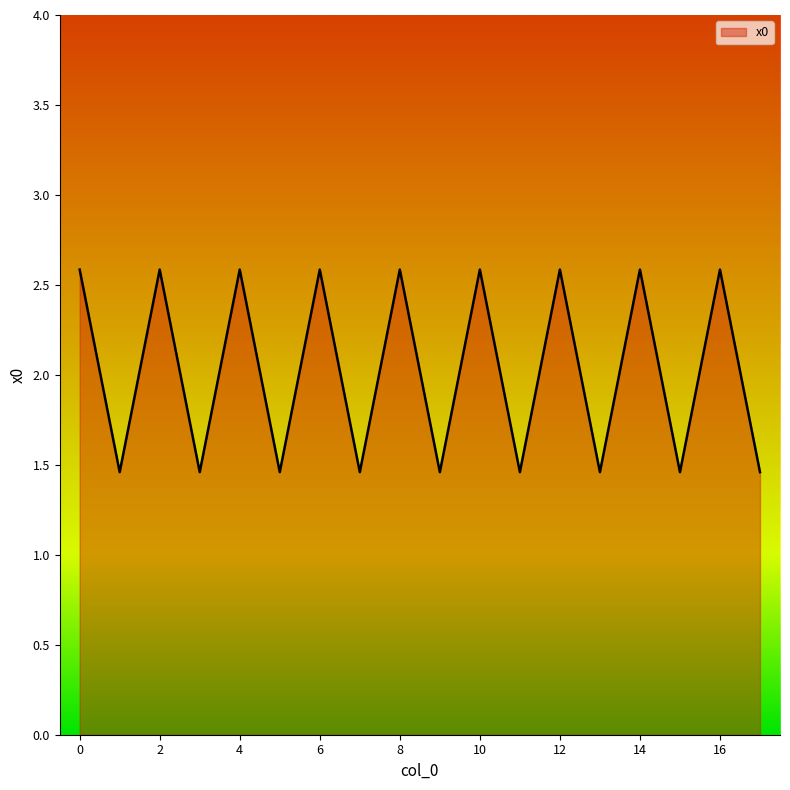

What is the greatest value displayed?

2.6